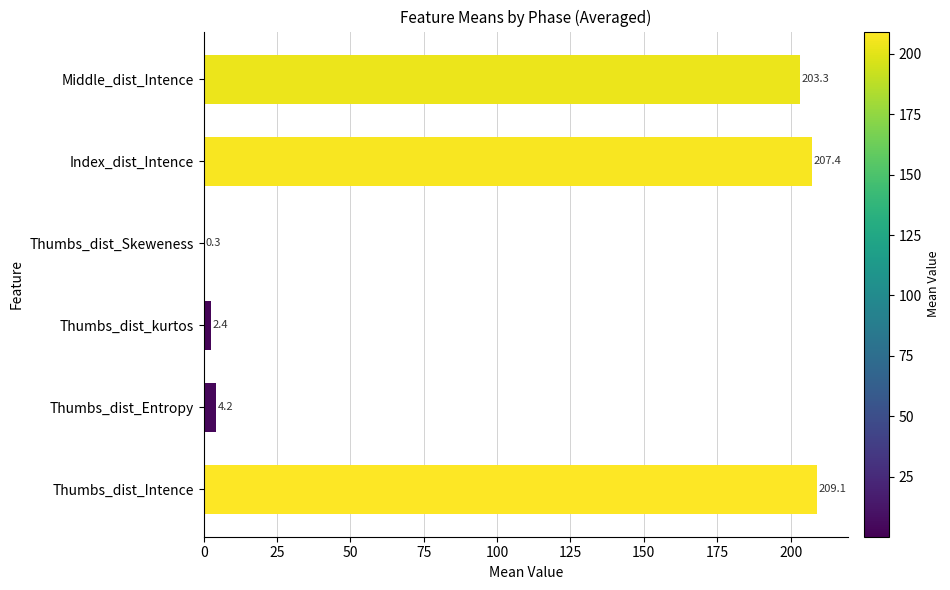

What is the sum of the values at Thumbs_dist_Skeweness and Middle_dist_Intence?

203.6